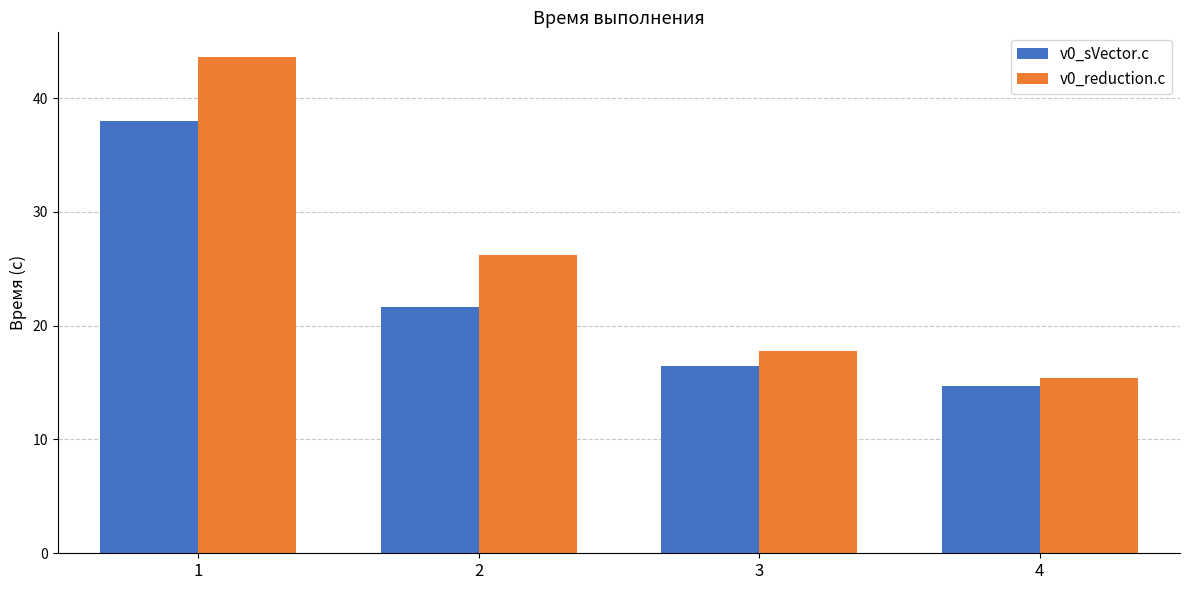

Which series has the largest range (max minus min)?

v0_reduction.c